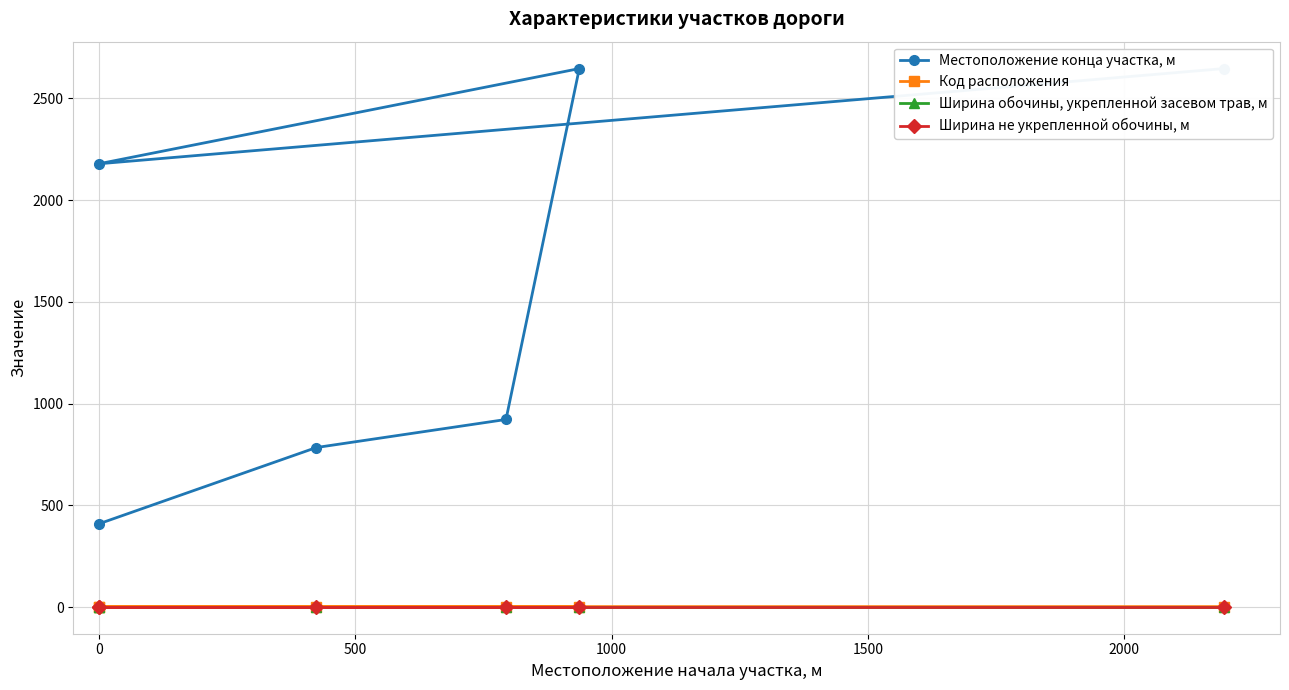

True or false: Ширина не укрепленной обочины, м and Код расположения cross at least once.

False